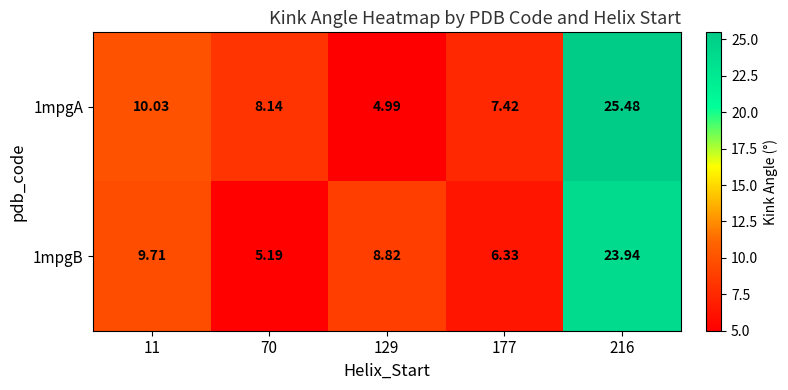

Is the value of 1mpgA at 70 greater than the value of 1mpgB at 11?

No